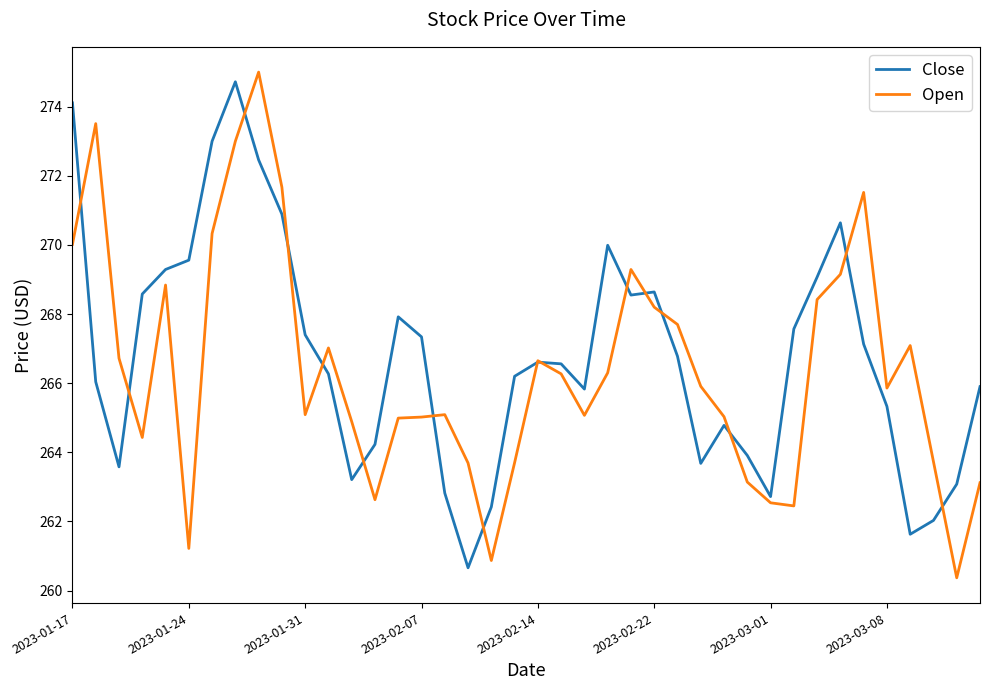

At how many categories does at least one series exceed 271?

7